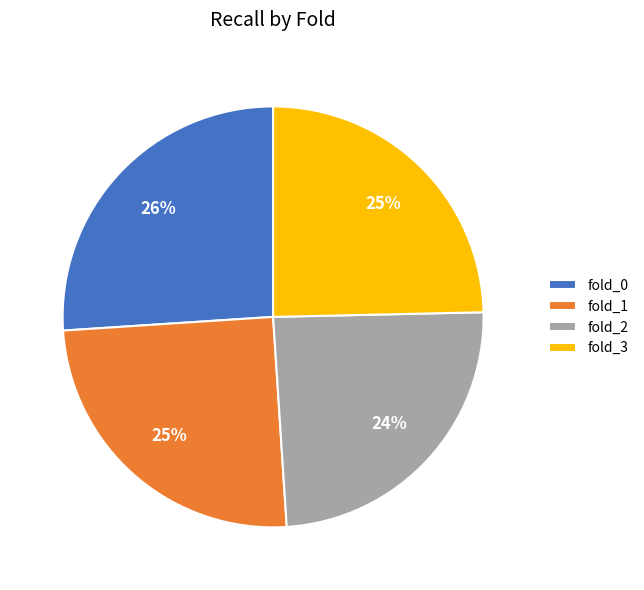

How many segments does this pie chart have?

4